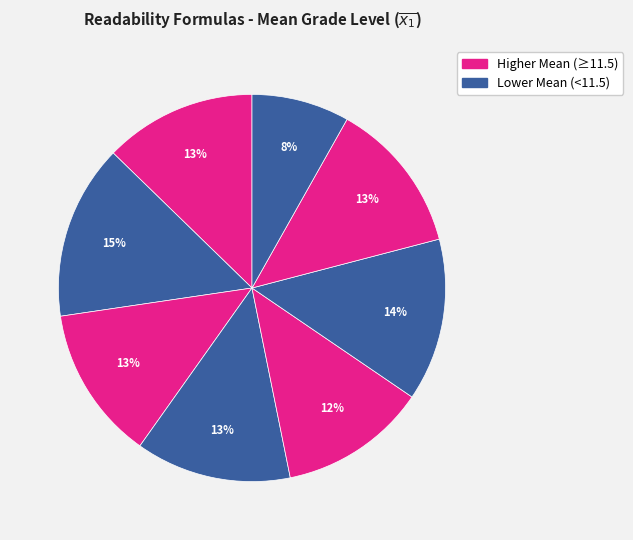

Is there any slice that represents more than half of the pie?

No